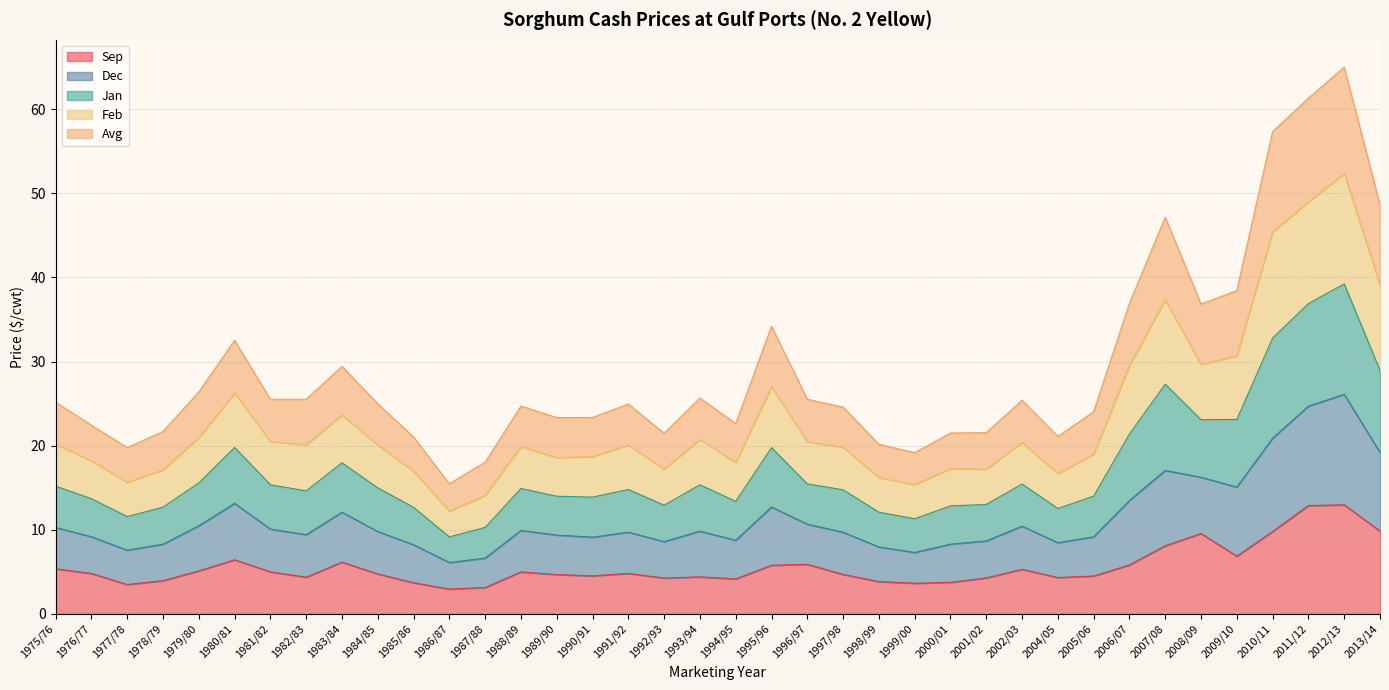

How many lines are shown in the chart?

5